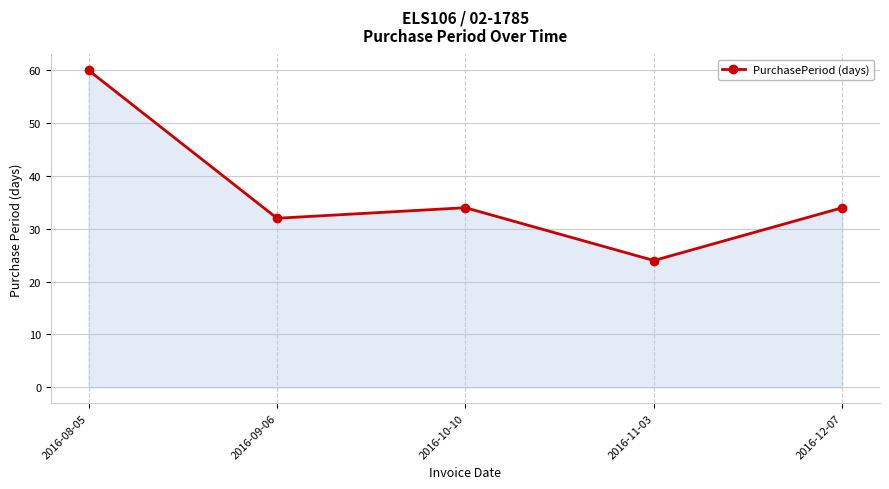

What is the value of the 2nd point from the left?

32